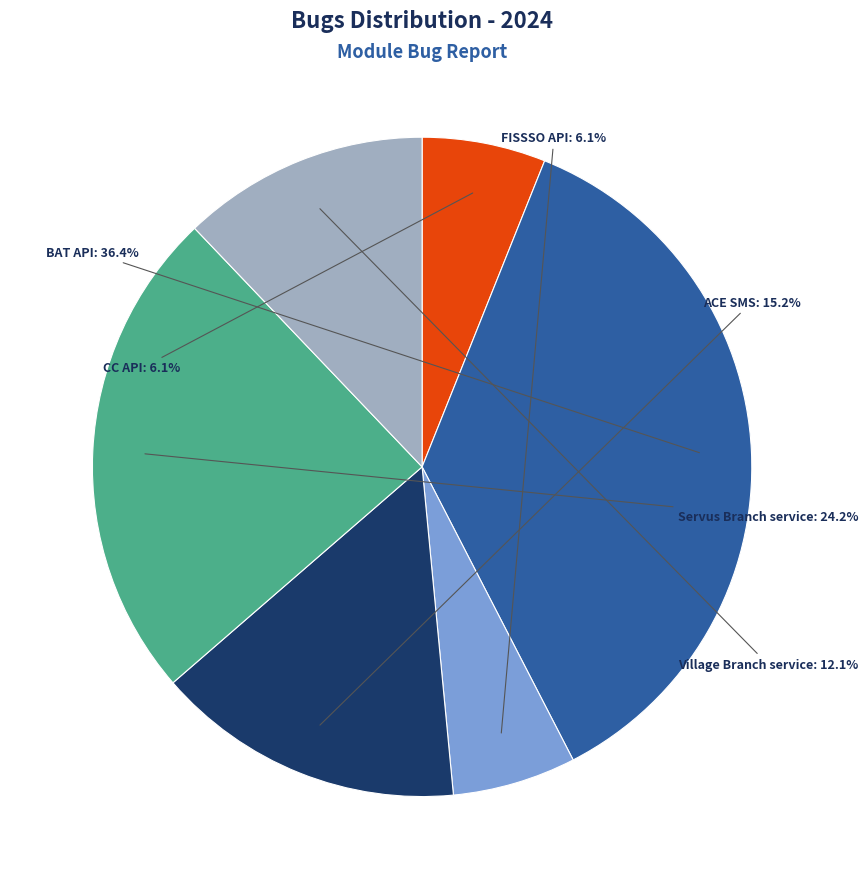

Does any single category account for the majority?

No